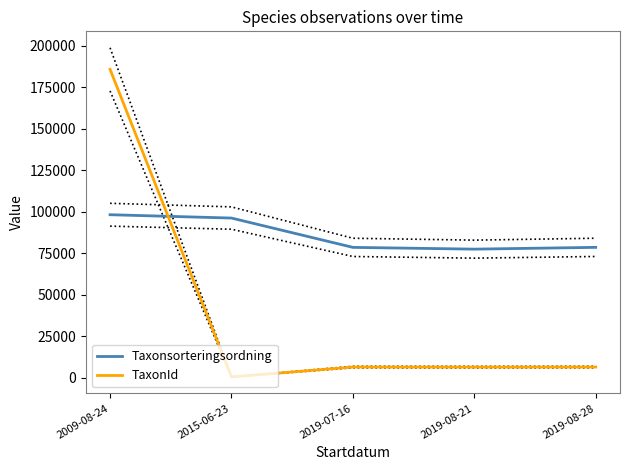

How many data points in TaxonId are less than 6458?

2